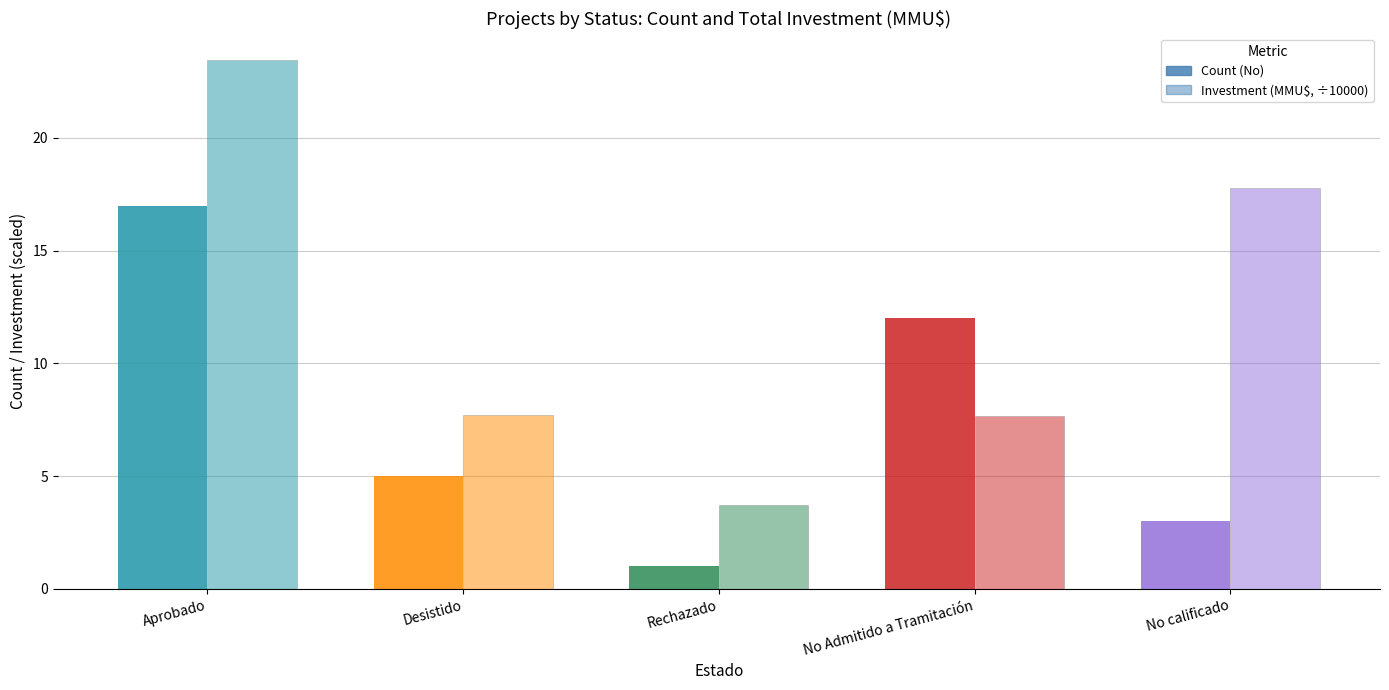

List the series in order of their peak value, lowest first.

Count (No), Investment (MMU$, ÷10000)